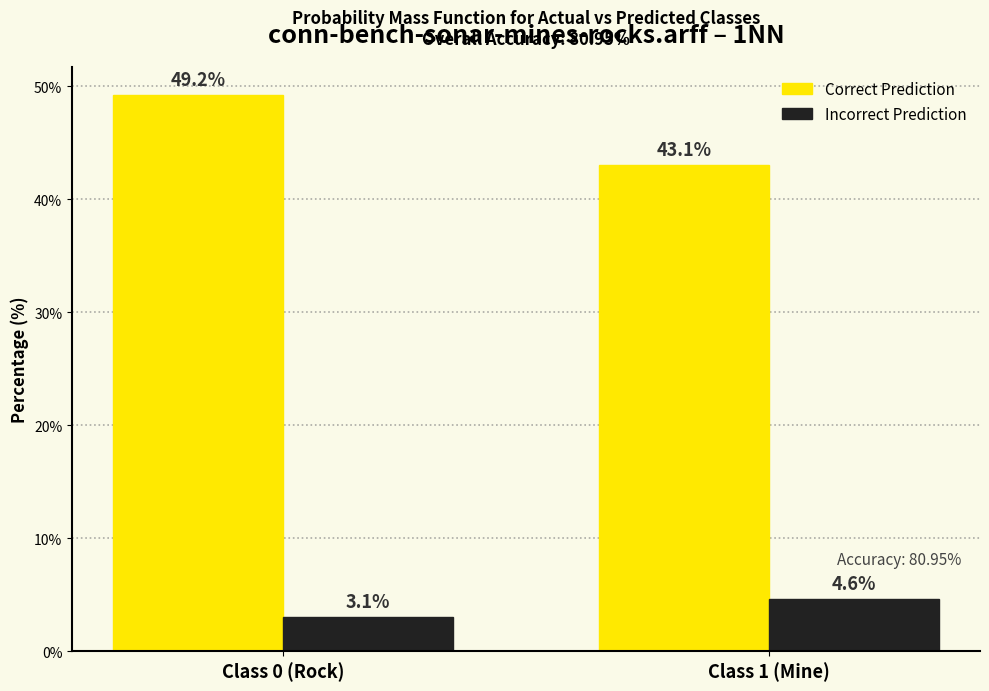

What is the spread (max minus min) of values at Class 1 (Mine)?

38.5